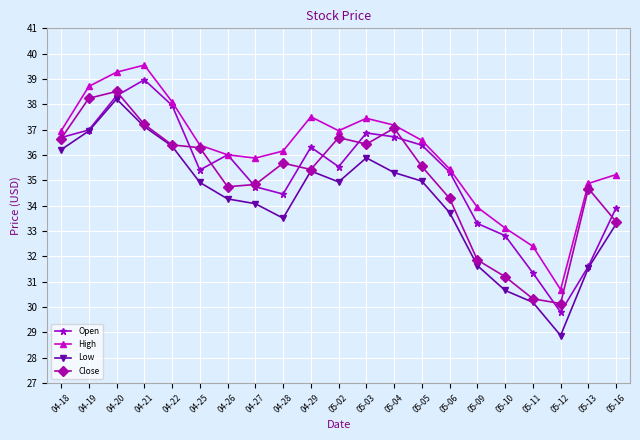

What are all the series names shown in the legend?

Open, High, Low, Close